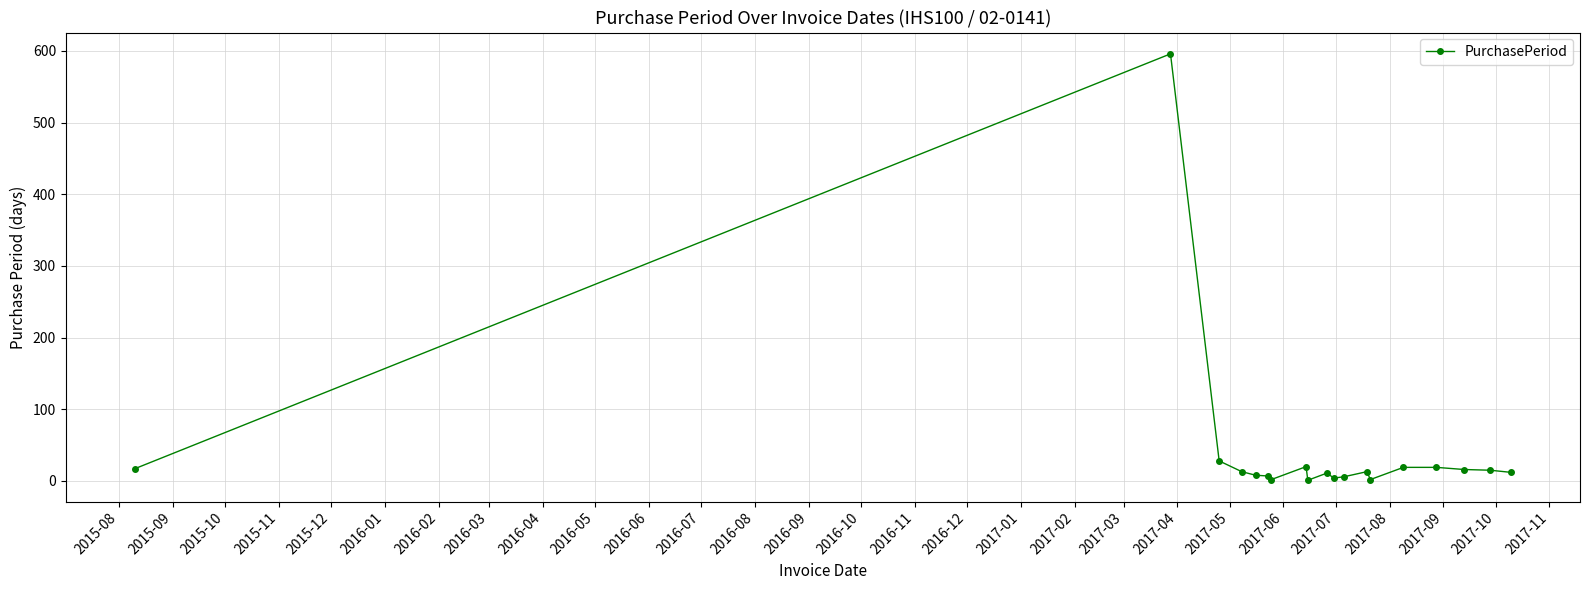

What is the maximum value shown in the chart?

596